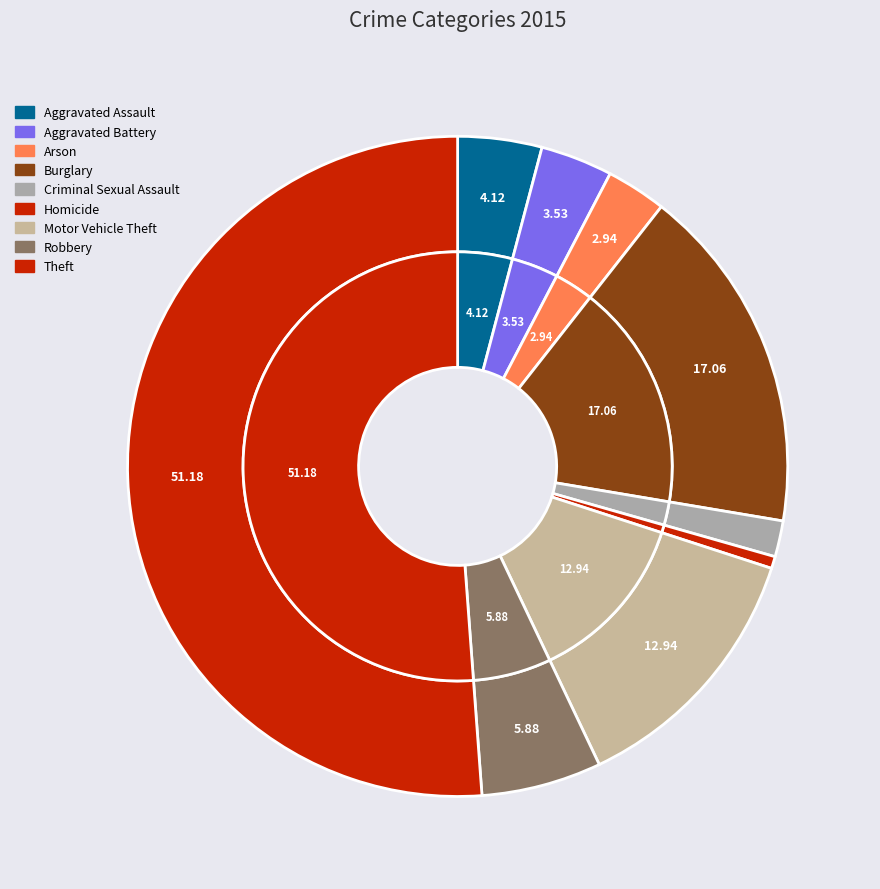

What percentage is the Aggravated Battery slice, to the nearest percent?

4%